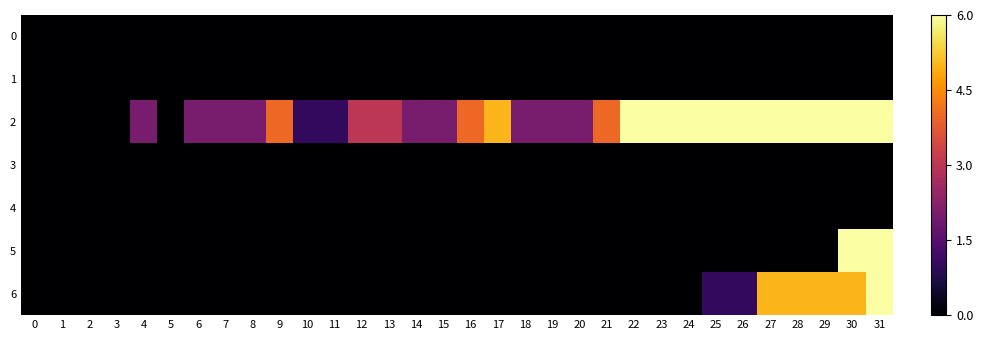

Reading left to right, extract all data points from this chart.

0: 0=0	1=0	2=0	3=0	4=0	5=0	6=0	7=0	8=0	9=0	10=0	11=0	12=0	13=0	14=0	15=0	16=0	17=0	18=0	19=0	20=0	21=0	22=0	23=0	24=0	25=0	26=0	27=0	28=0	29=0	30=0	31=0
1: 0=0	1=0	2=0	3=0	4=0	5=0	6=0	7=0	8=0	9=0	10=0	11=0	12=0	13=0	14=0	15=0	16=0	17=0	18=0	19=0	20=0	21=0	22=0	23=0	24=0	25=0	26=0	27=0	28=0	29=0	30=0	31=0
2: 0=0	1=0	2=0	3=0	4=2	5=0	6=2	7=2	8=2	9=4	10=1	11=1	12=3	13=3	14=2	15=2	16=4	17=5	18=2	19=2	20=2	21=4	22=7	23=10	24=11	25=8	26=9	27=11	28=14	29=15	30=17	31=18
3: 0=0	1=0	2=0	3=0	4=0	5=0	6=0	7=0	8=0	9=0	10=0	11=0	12=0	13=0	14=0	15=0	16=0	17=0	18=0	19=0	20=0	21=0	22=0	23=0	24=0	25=0	26=0	27=0	28=0	29=0	30=0	31=0
4: 0=0	1=0	2=0	3=0	4=0	5=0	6=0	7=0	8=0	9=0	10=0	11=0	12=0	13=0	14=0	15=0	16=0	17=0	18=0	19=0	20=0	21=0	22=0	23=0	24=0	25=0	26=0	27=0	28=0	29=0	30=0	31=0
5: 0=0	1=0	2=0	3=0	4=0	5=0	6=0	7=0	8=0	9=0	10=0	11=0	12=0	13=0	14=0	15=0	16=0	17=0	18=0	19=0	20=0	21=0	22=0	23=0	24=0	25=0	26=0	27=0	28=0	29=0	30=21	31=23
6: 0=0	1=0	2=0	3=0	4=0	5=0	6=0	7=0	8=0	9=0	10=0	11=0	12=0	13=0	14=0	15=0	16=0	17=0	18=0	19=0	20=0	21=0	22=0	23=0	24=0	25=1	26=1	27=5	28=5	29=5	30=5	31=6